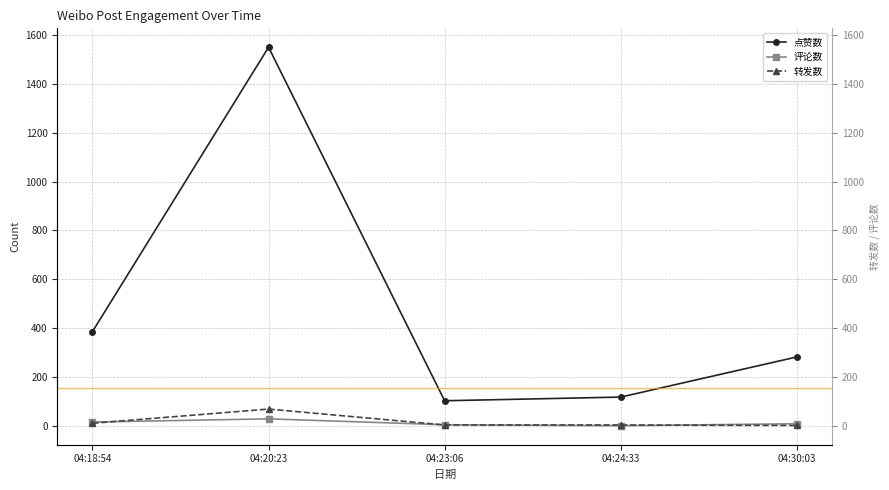

Which category has the lowest value in the 评论数 series?

04:24:33